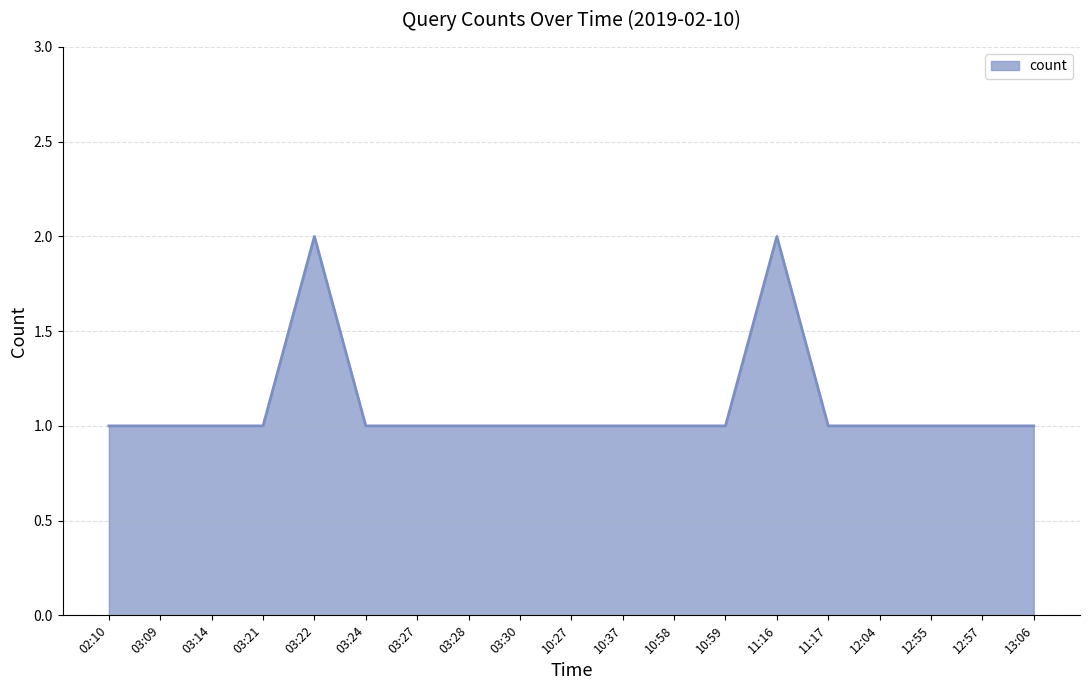

Does the chart display data point markers on the line(s)?

No